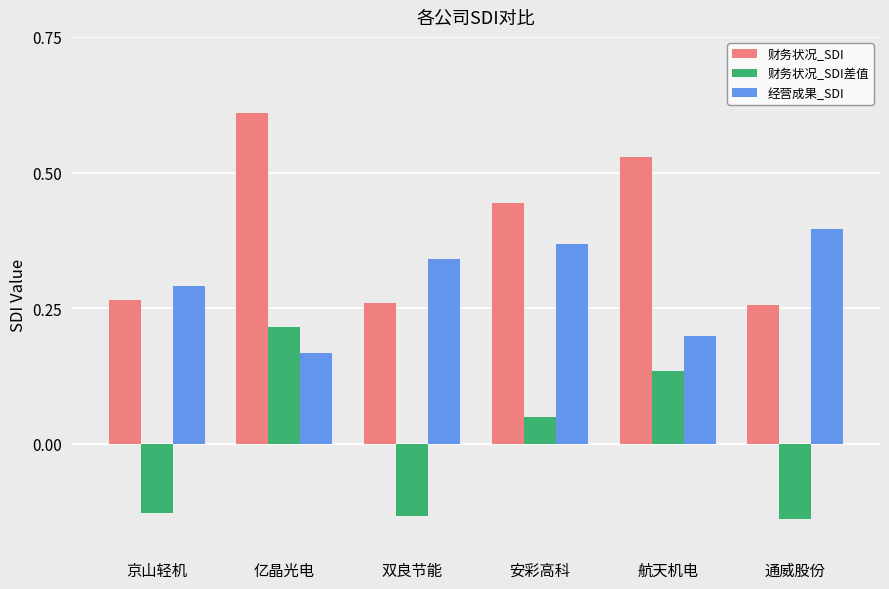

Rank the series by their maximum value, from lowest to highest.

财务状况_SDI差值, 经营成果_SDI, 财务状况_SDI